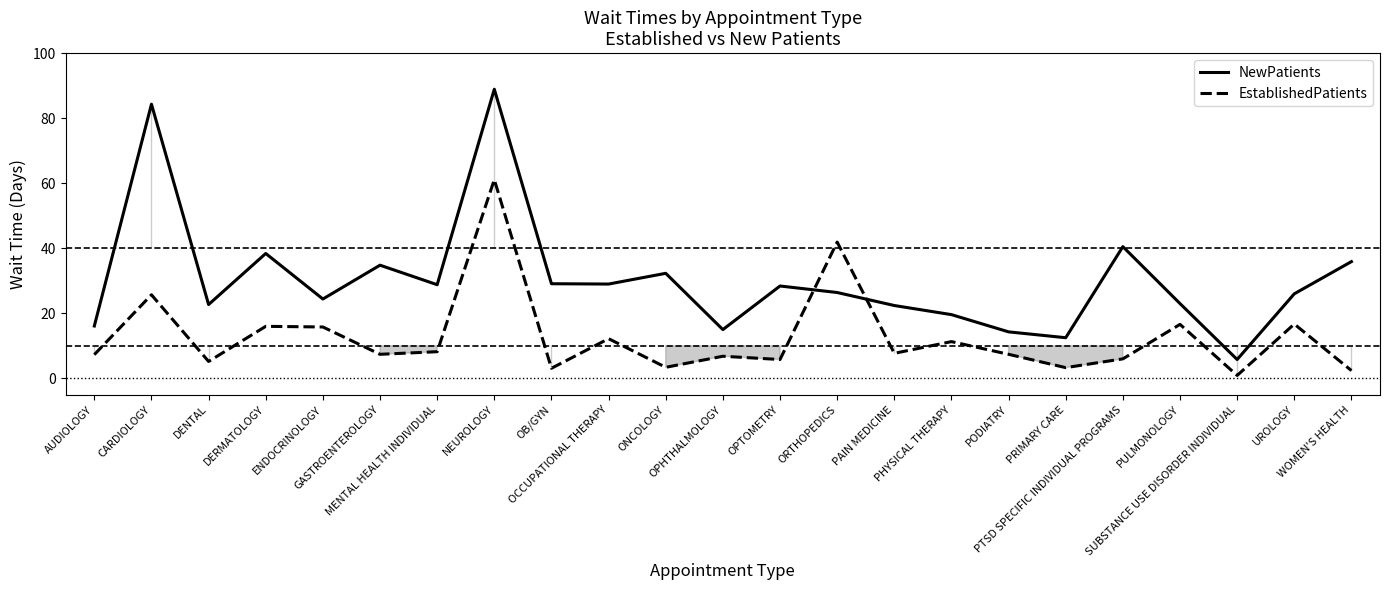

The value of NewPatients at DERMATOLOGY is 52.9. True or false?

False